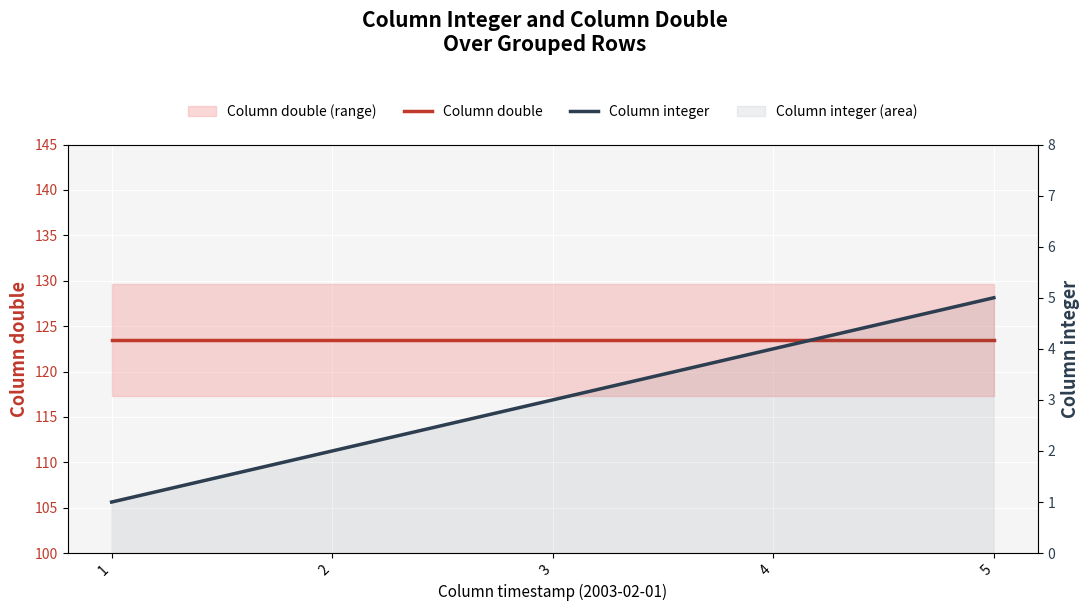

What is the maximum value shown in the chart?

123.5